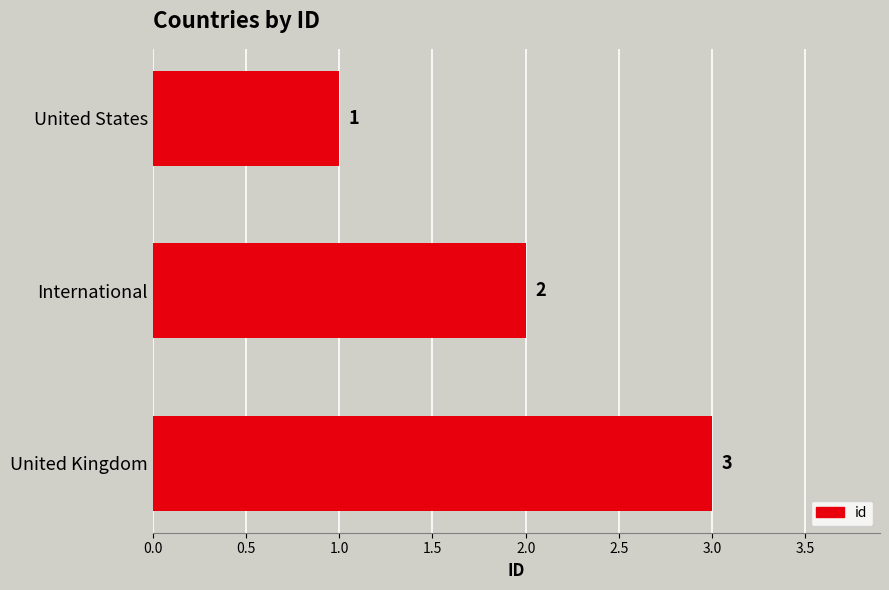

What is the smallest value displayed?

1